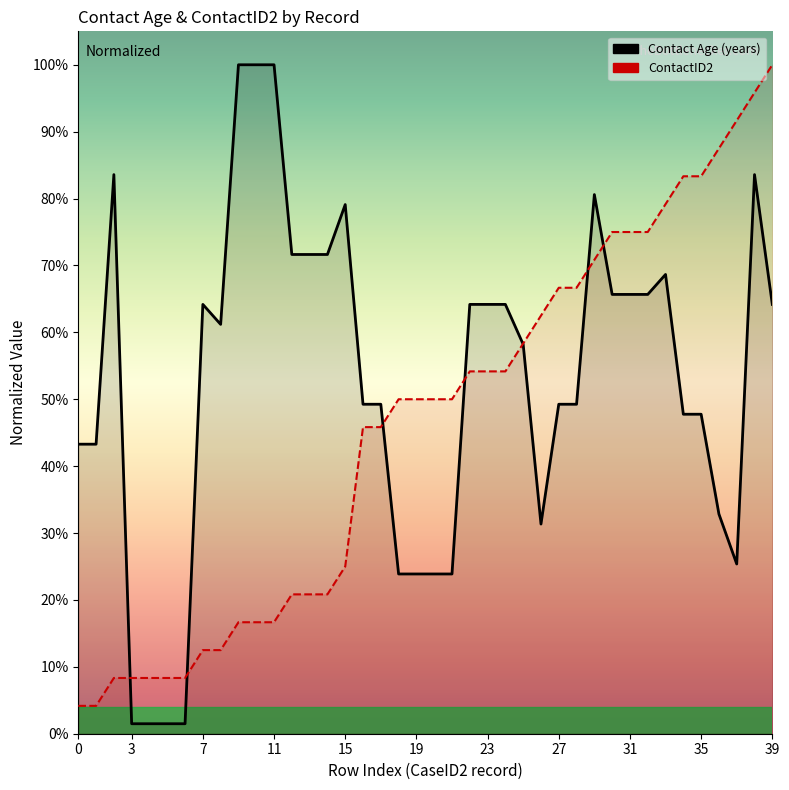

Is the value of ContactID2 at 6 greater than the value of Contact Age (years) at 30?

No